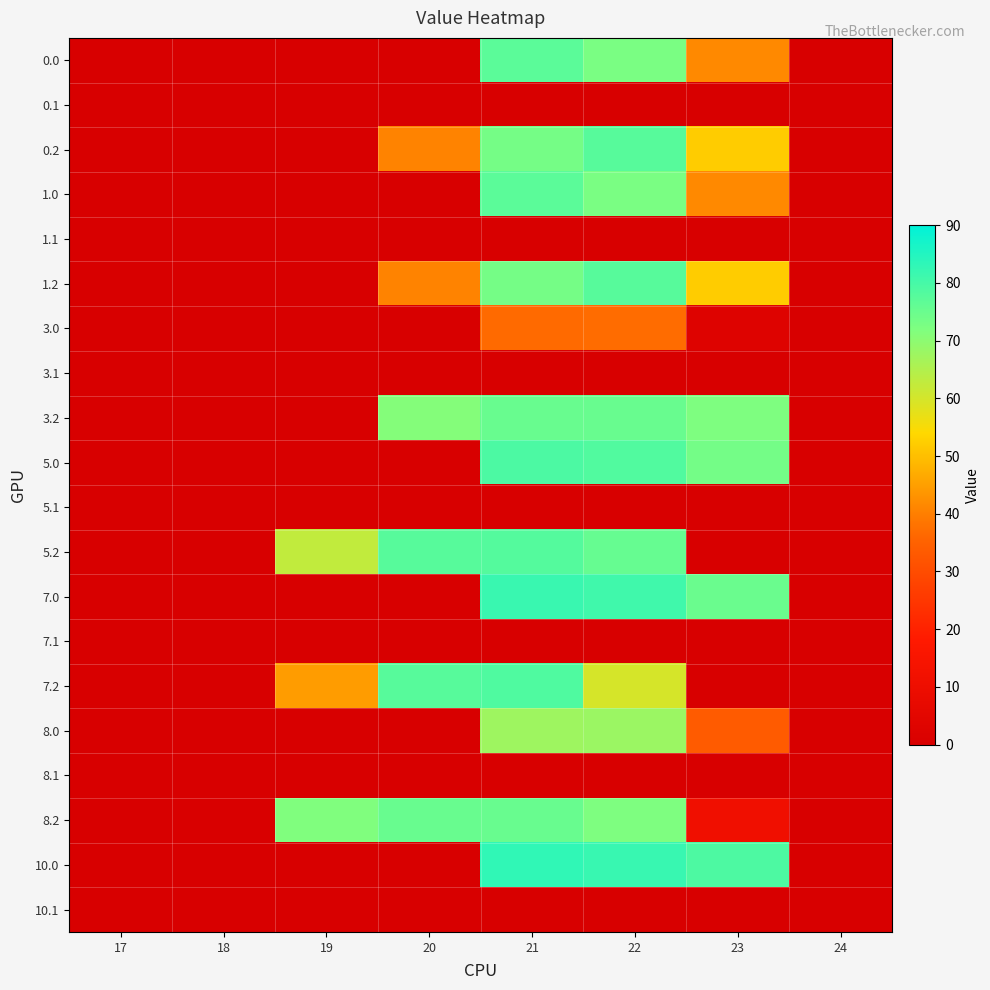

At how many categories does at least one series exceed 72?

4